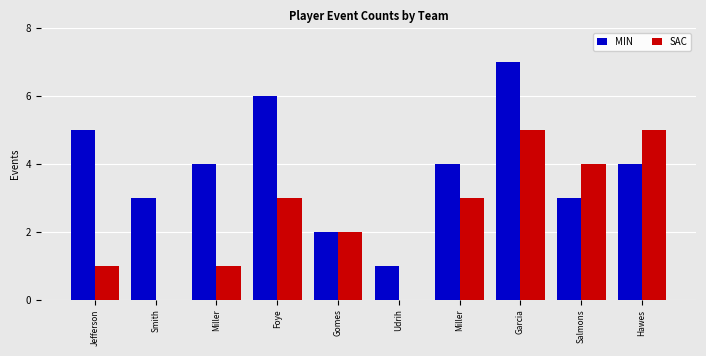

At which label does MIN first exceed 4?

Jefferson